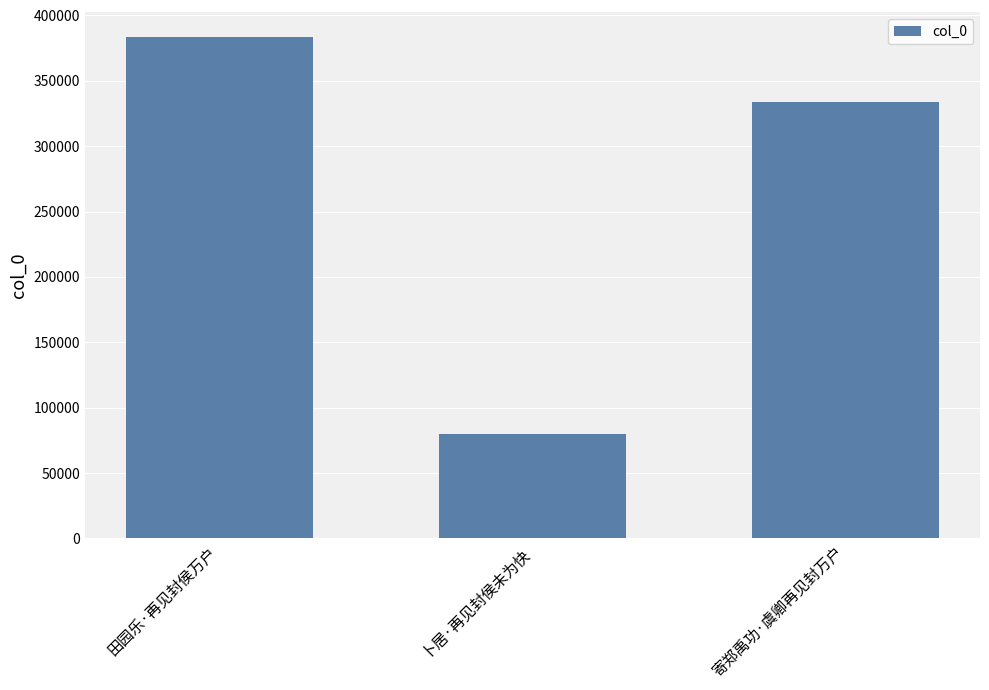

How many categories are shown in the chart?

3